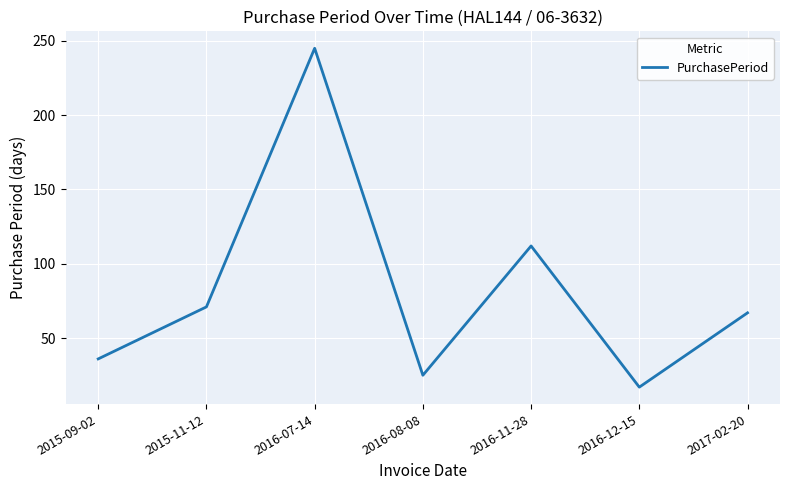

What is the difference between the second highest and second lowest values?

87